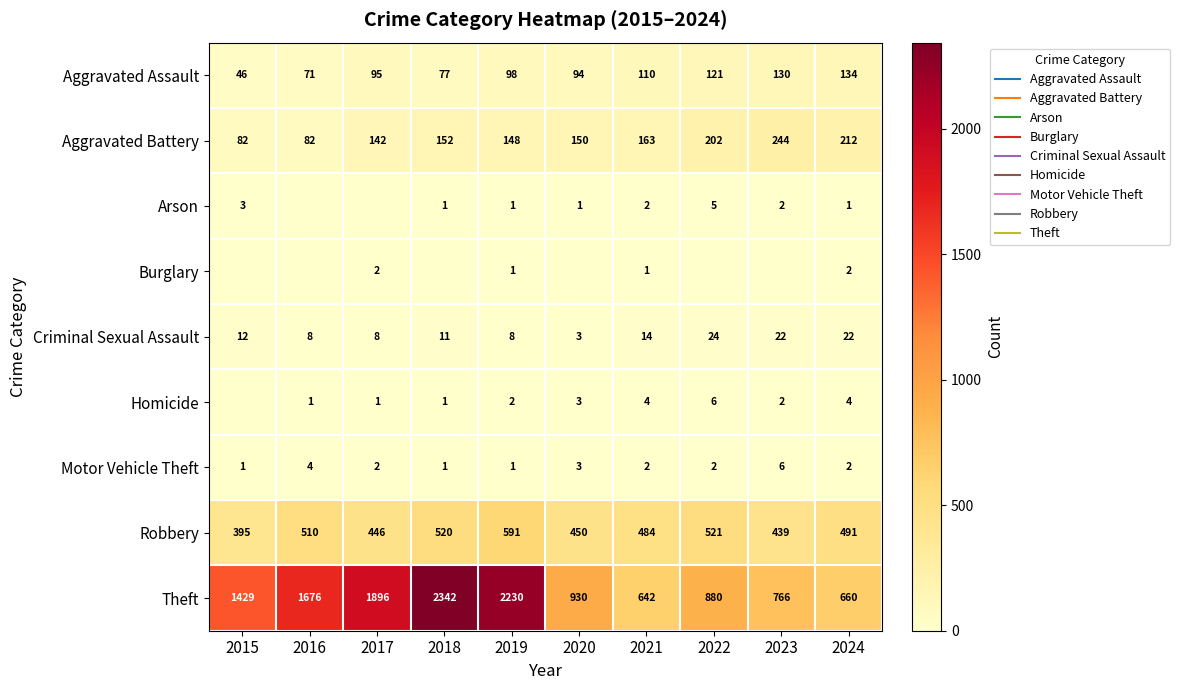

List the labels in order of Burglary value, largest first.

2017, 2024, 2019, 2021, 2015, 2016, 2018, 2020, 2022, 2023